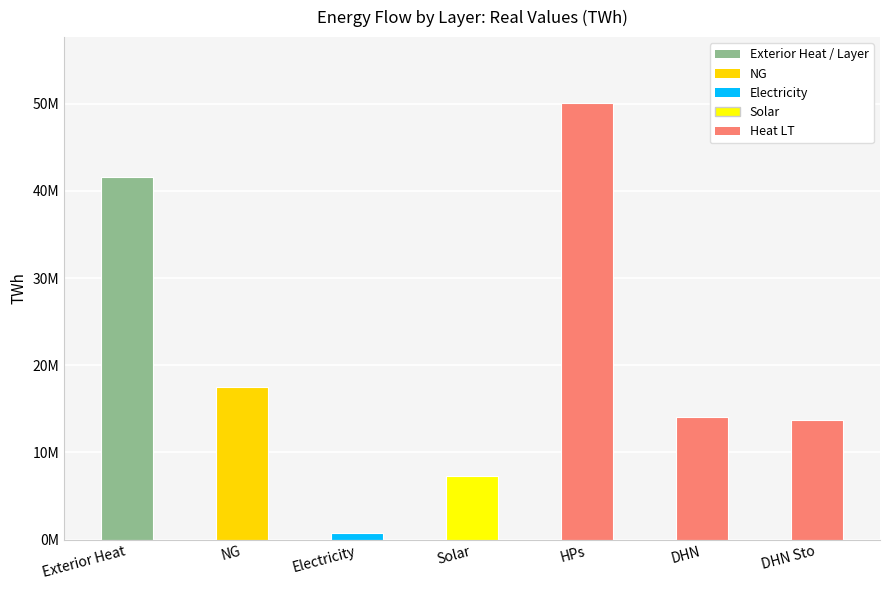

List the labels in order of value, smallest first.

Electricity, Solar, DHN Sto, DHN, NG, Exterior Heat, HPs